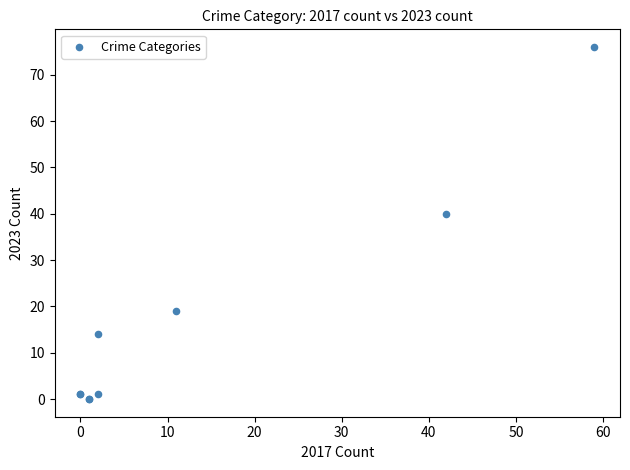

What Y value in the scatter plot is closest to 38?

40